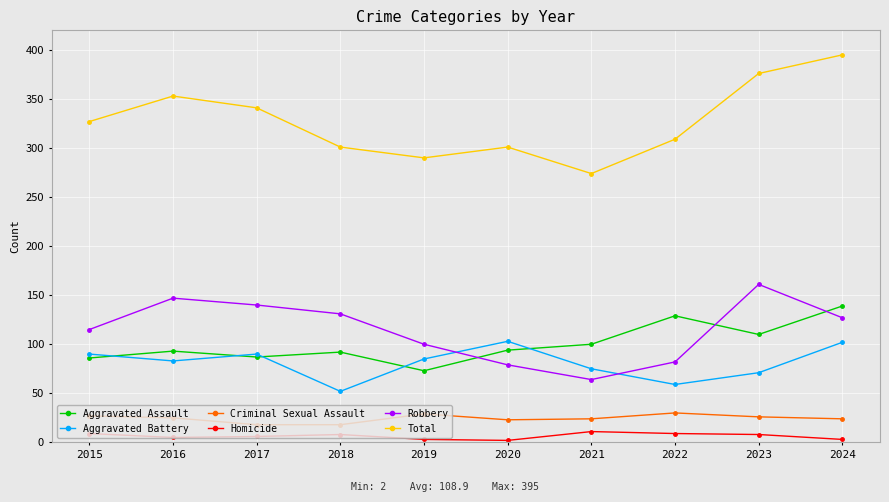

List the series in order of their peak value, lowest first.

Homicide, Criminal Sexual Assault, Aggravated Battery, Aggravated Assault, Robbery, Total